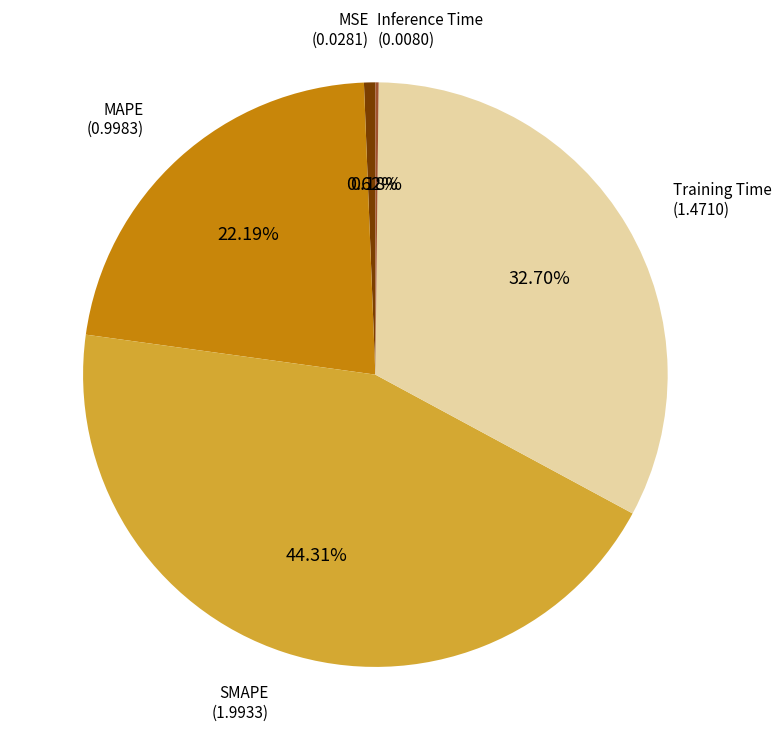

Is there any slice that represents more than half of the pie?

No